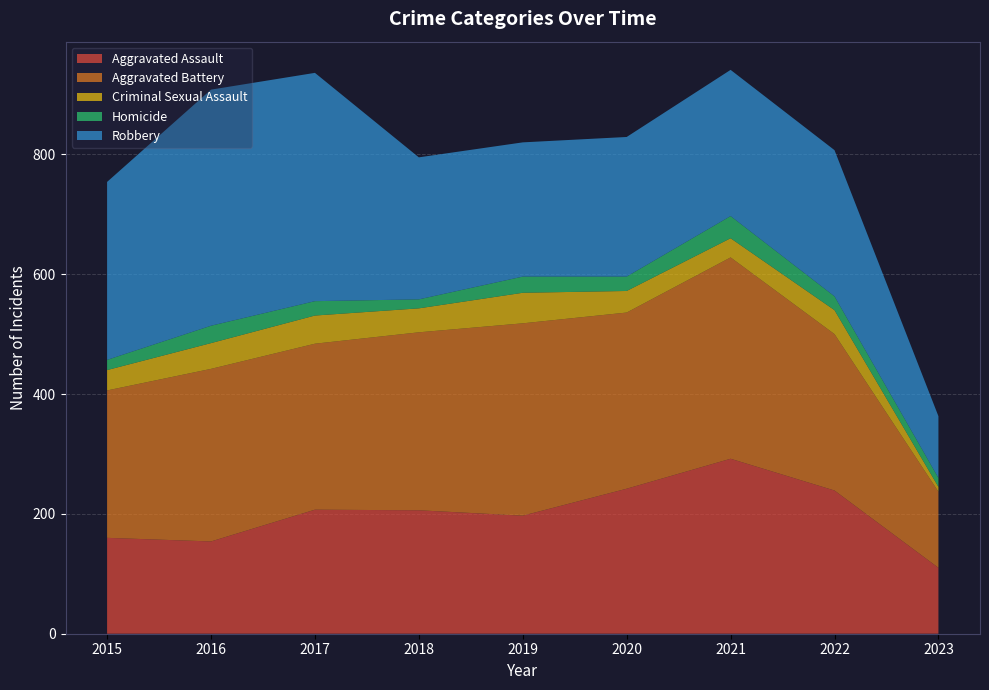

Reading left to right, list all the values displayed in this chart.

Aggravated Assault: 2015=160	2016=154	2017=207	2018=206	2019=197	2020=242	2021=292	2022=239	2023=110
Aggravated Battery: 2015=246	2016=288	2017=277	2018=297	2019=321	2020=294	2021=336	2022=261	2023=127
Criminal Sexual Assault: 2015=34	2016=43	2017=47	2018=40	2019=51	2020=36	2021=32	2022=40	2023=8
Homicide: 2015=17	2016=29	2017=24	2018=15	2019=27	2020=24	2021=37	2022=23	2023=15
Robbery: 2015=297	2016=394	2017=381	2018=237	2019=224	2020=233	2021=244	2022=244	2023=103